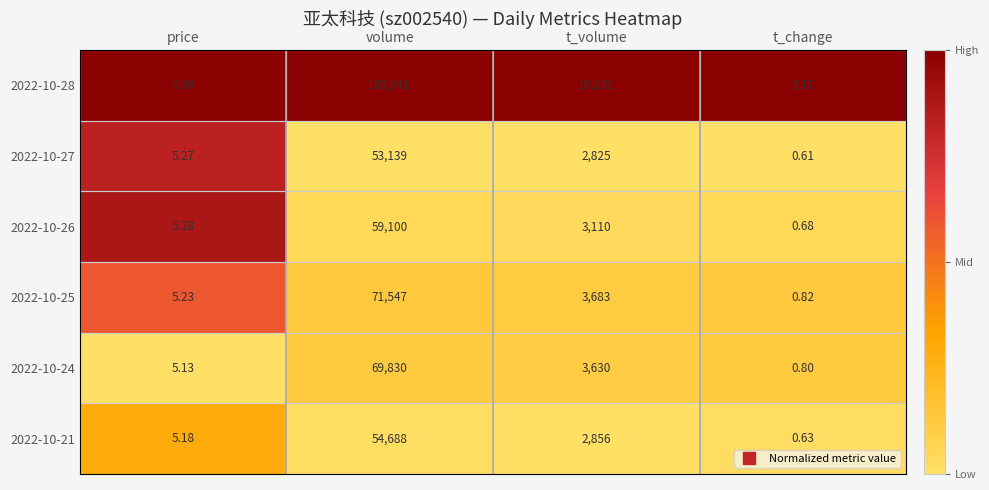

At which label does 2022-10-21 reach its peak?

volume